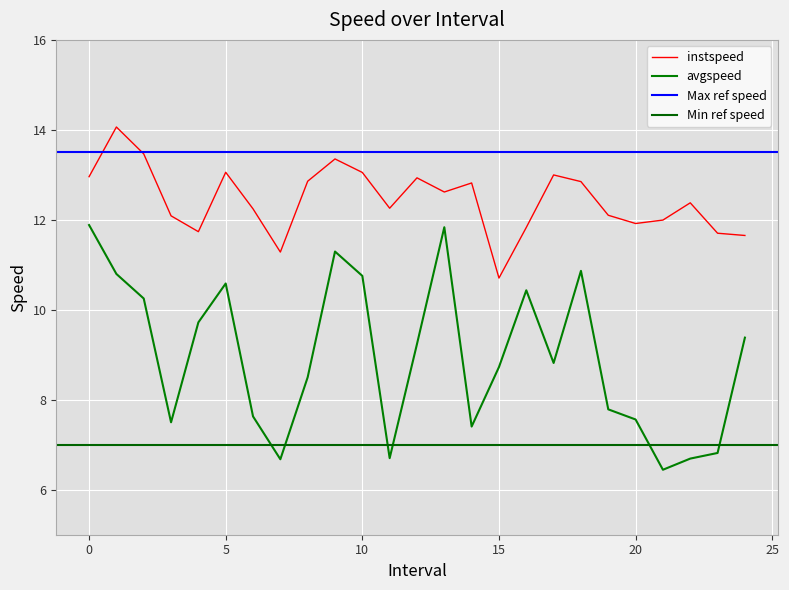

Where is instspeed nearest to the value 12?

21.0